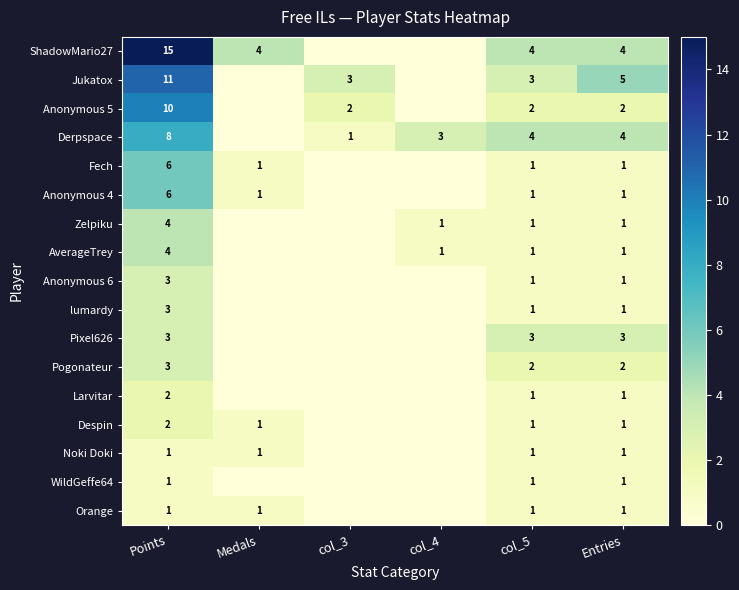

The Despin series shows 2 at Points. True or false?

True